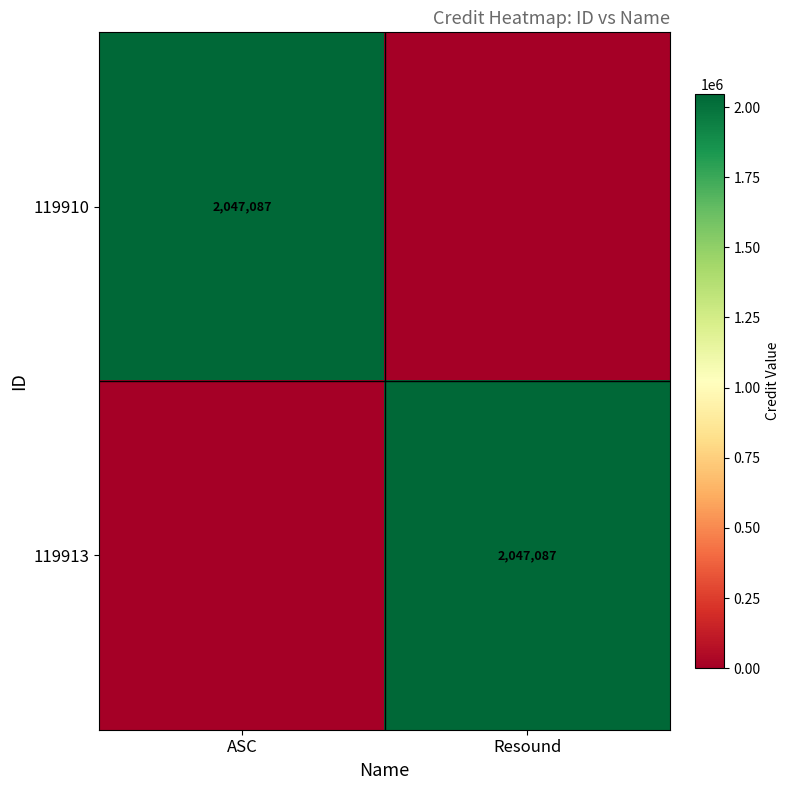

The 119910 series shows 2047087 at ASC. True or false?

True